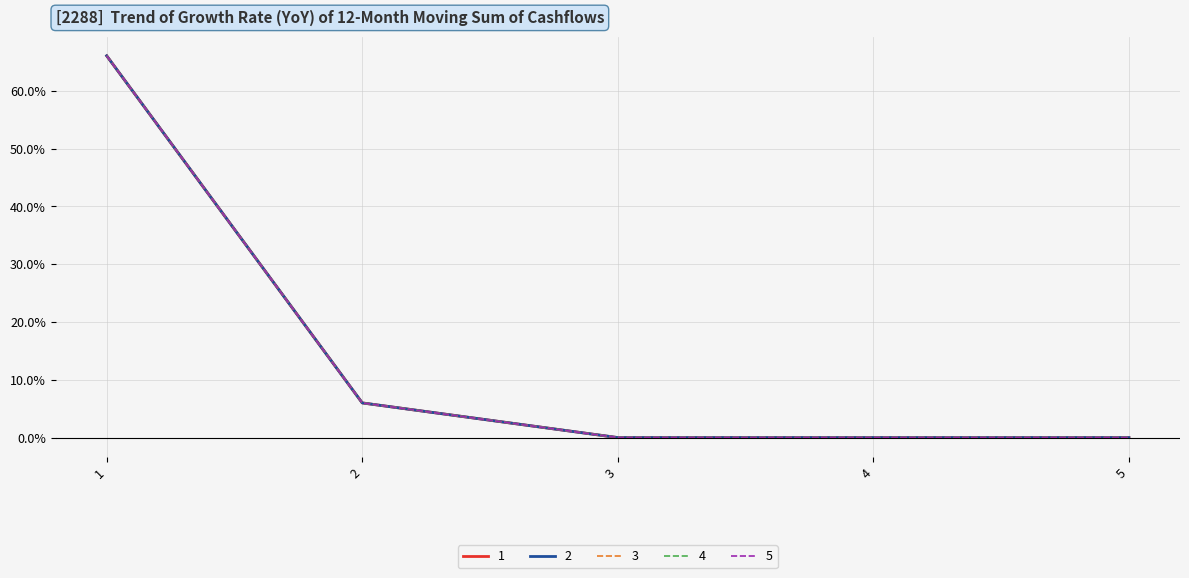

Does the chart display data point markers on the line(s)?

No